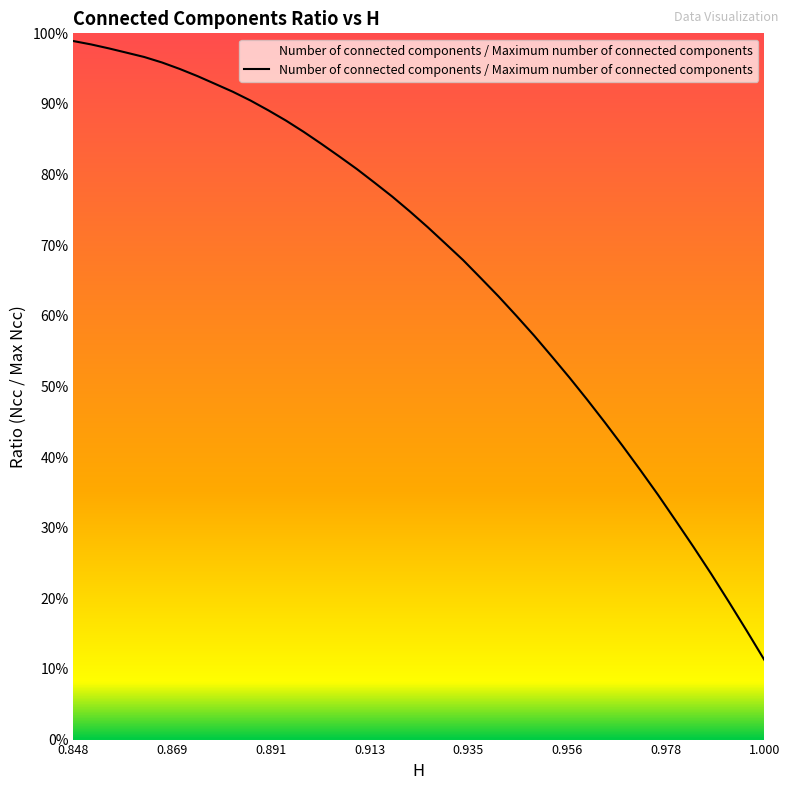

The value at 0.978 is 0.5. True or false?

False